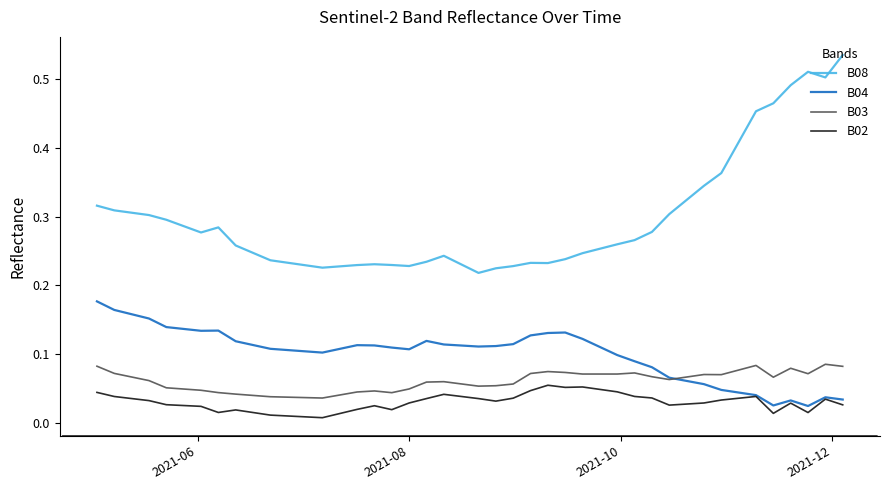

Rank the series by their maximum value, from lowest to highest.

B02, B03, B04, B08